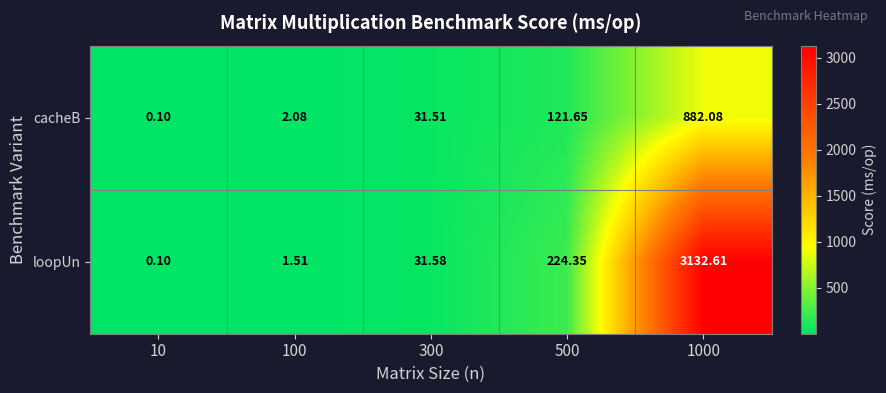

What is the maximum value shown in the chart?

3132.6